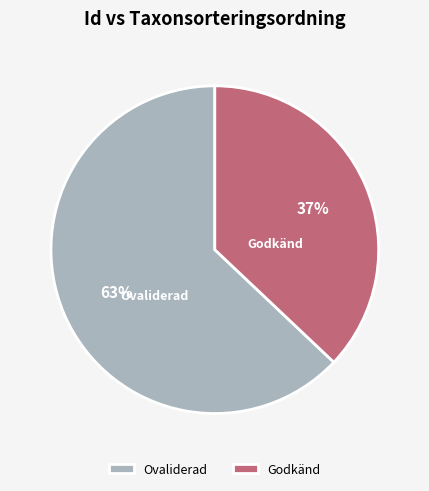

What percentage is the Godkänd slice, to the nearest percent?

37%